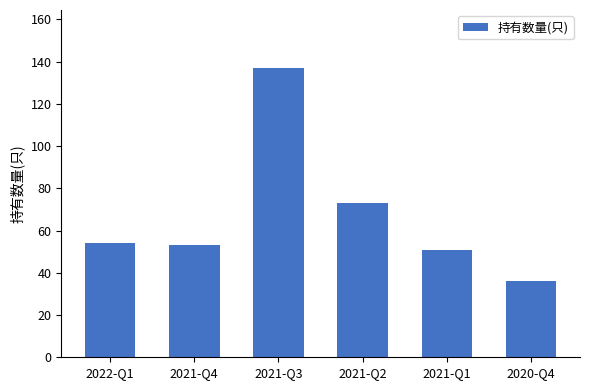

What is the label of the 4th bar from the right?

2021-Q3